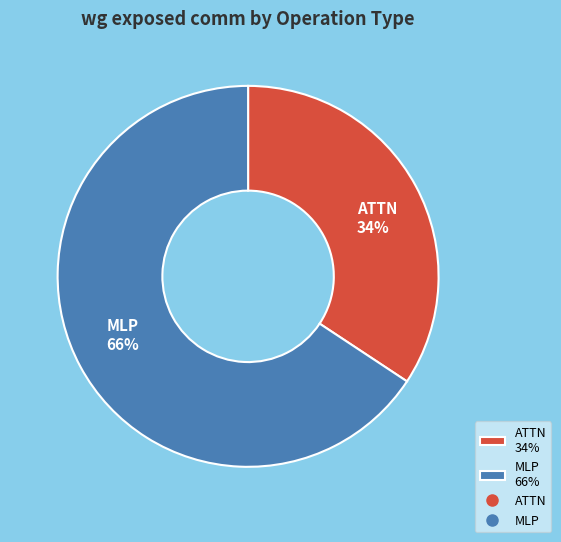

To the nearest percent, what is the combined percentage of ATTN 34% and MLP 66%?

100%